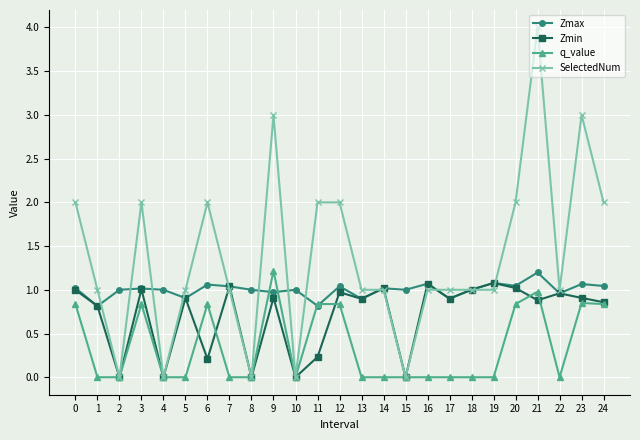

Count the number of categories in the chart.

25